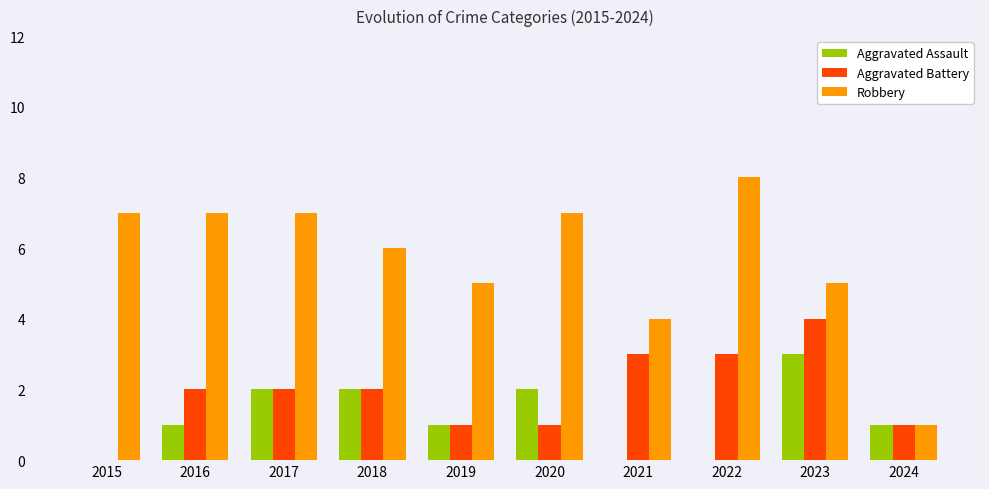

How many groups of bars are there?

10